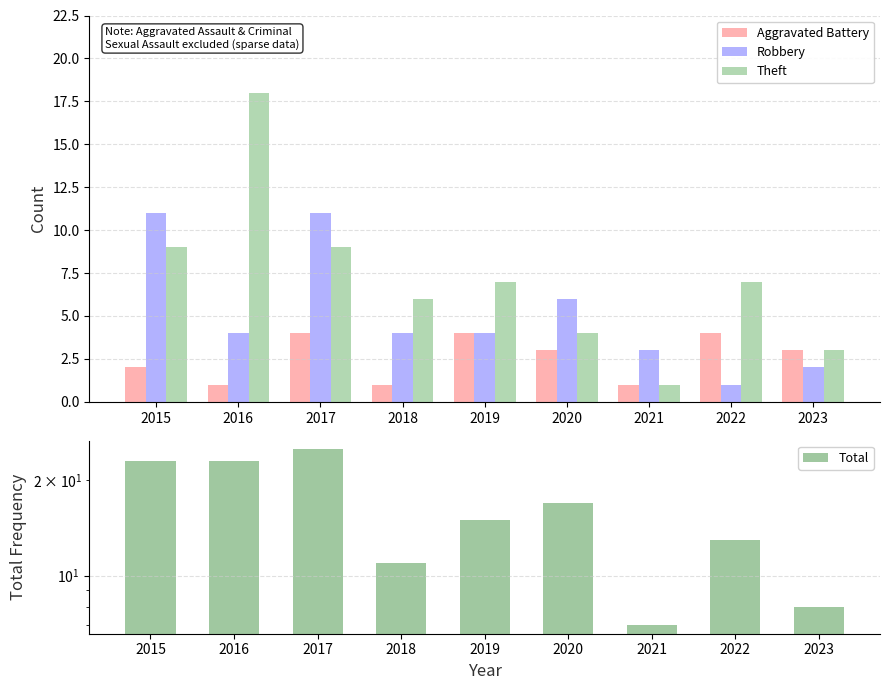

How many values in the Theft series exceed 7?

3